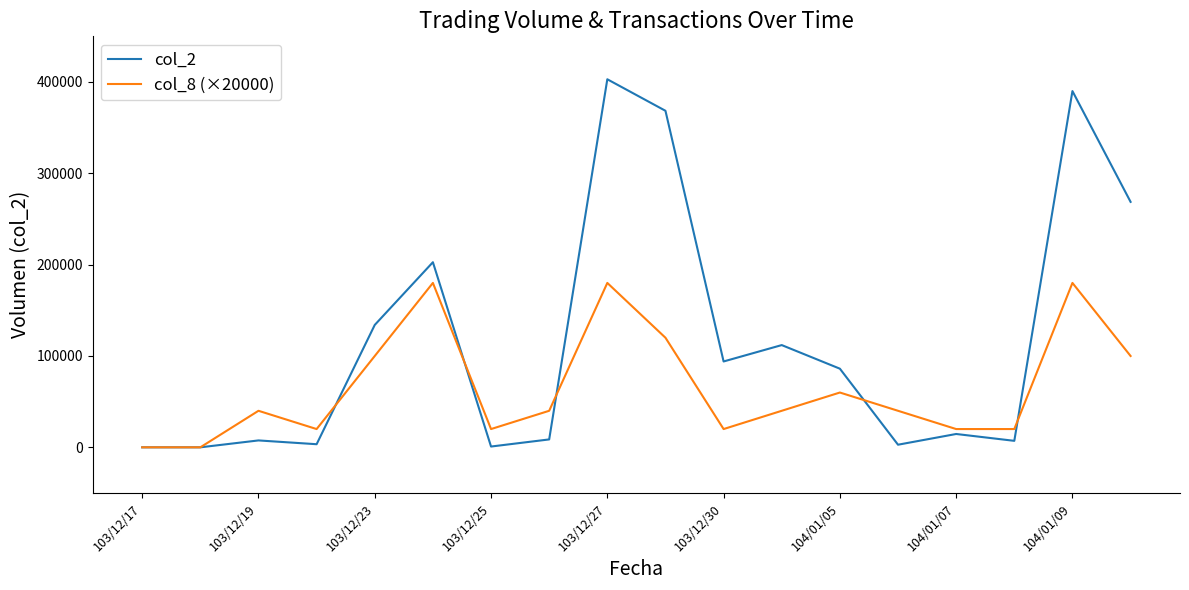

After their last crossing, which series has the higher values: col_2 or col_8 (×20000)?

col_2